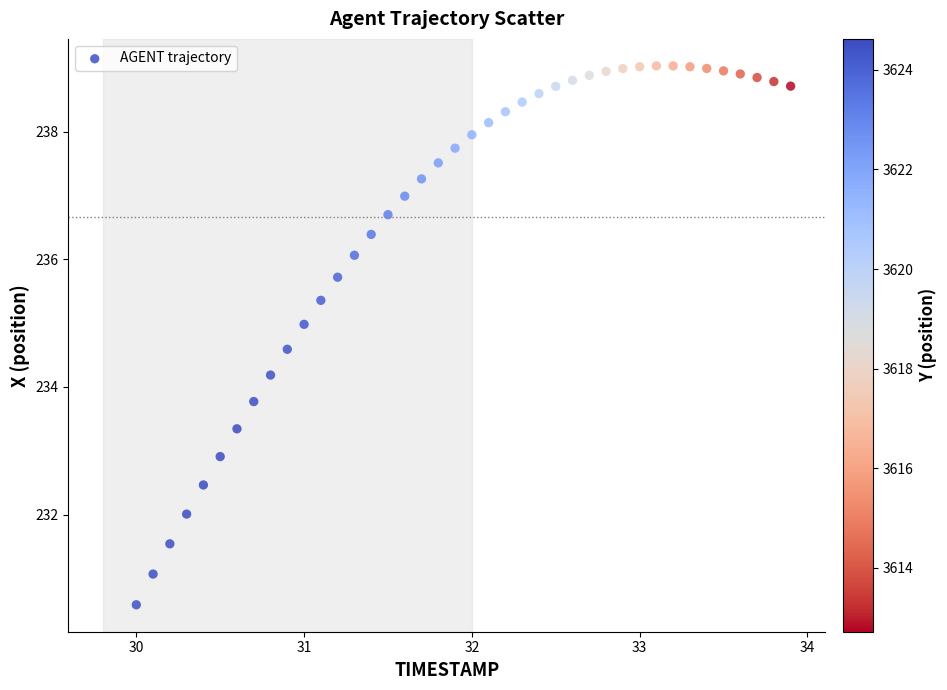

What is the range of X values (max minus min)?

3.9